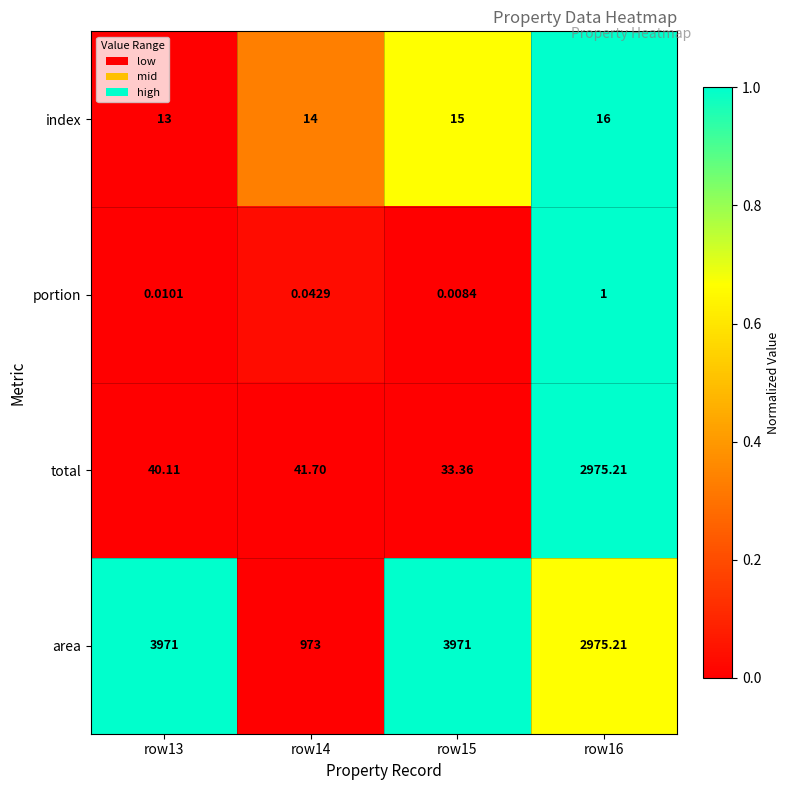

At which category is the sum across all series the highest?

row16